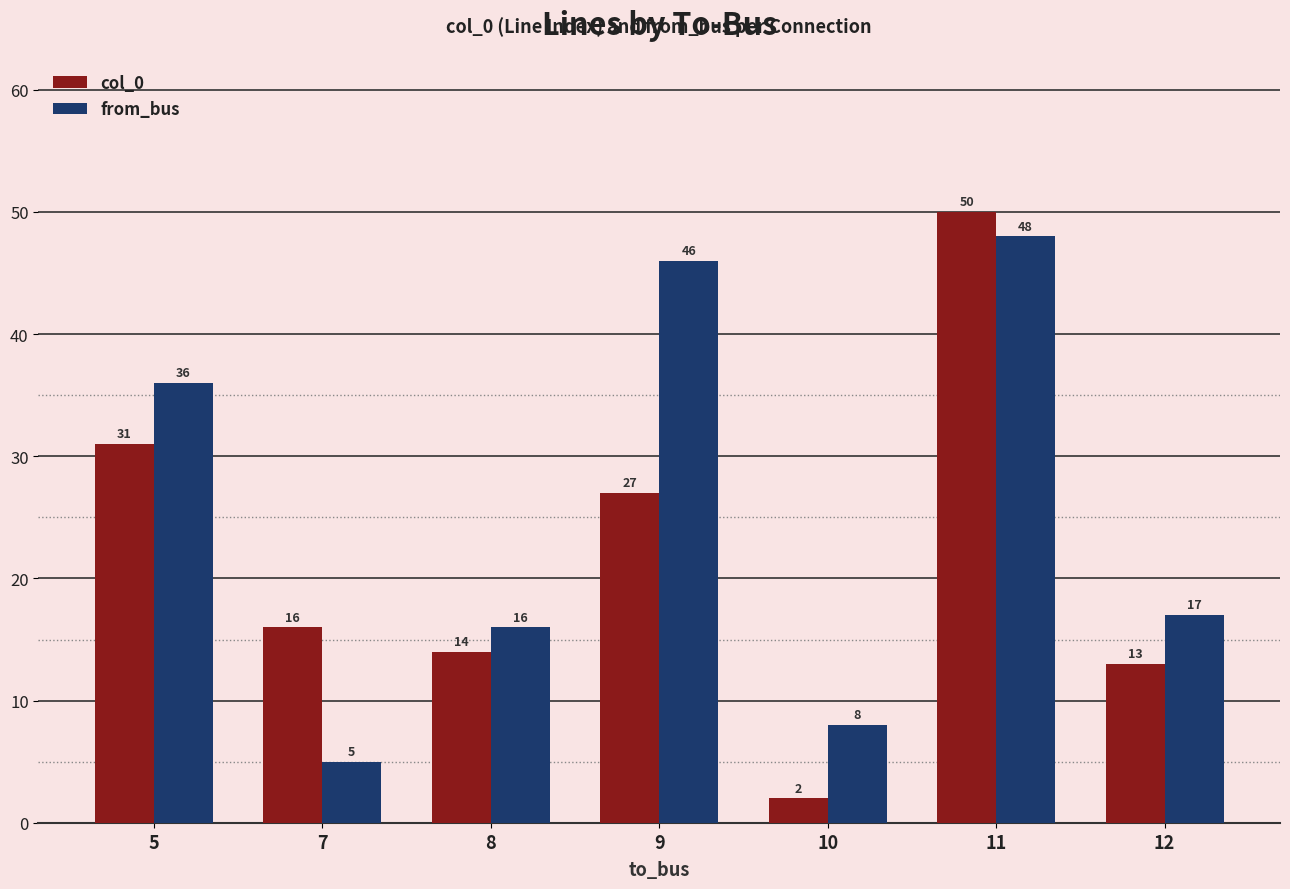

What is the greatest value displayed?

50